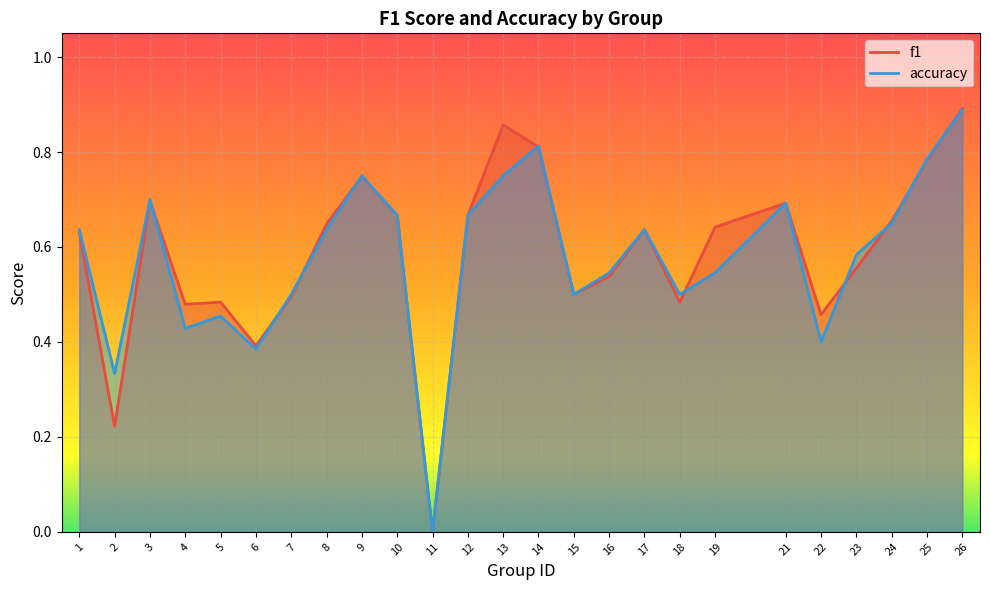

At which category does accuracy reach its first local peak?

3